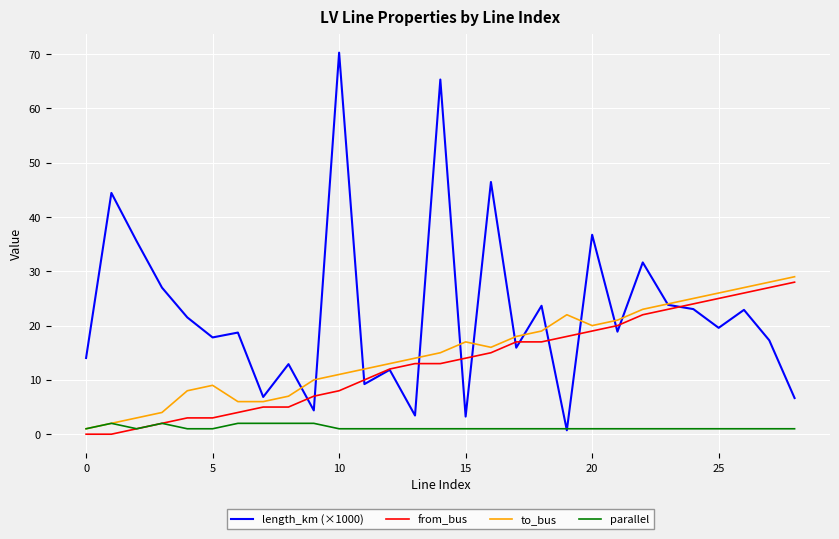

How many lines are shown in the chart?

4